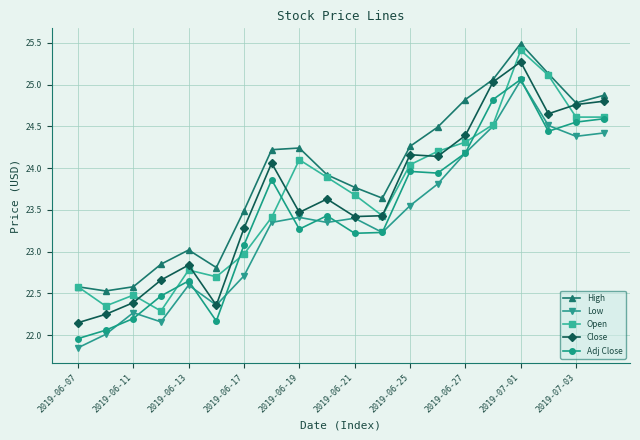

True or false: Open has more than 0 interior local peaks.

True